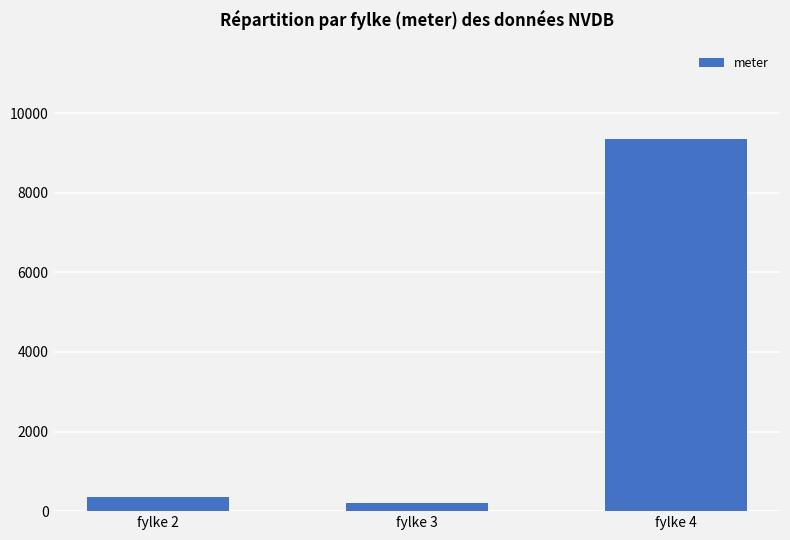

The value at fylke 4 is 9356. True or false?

True